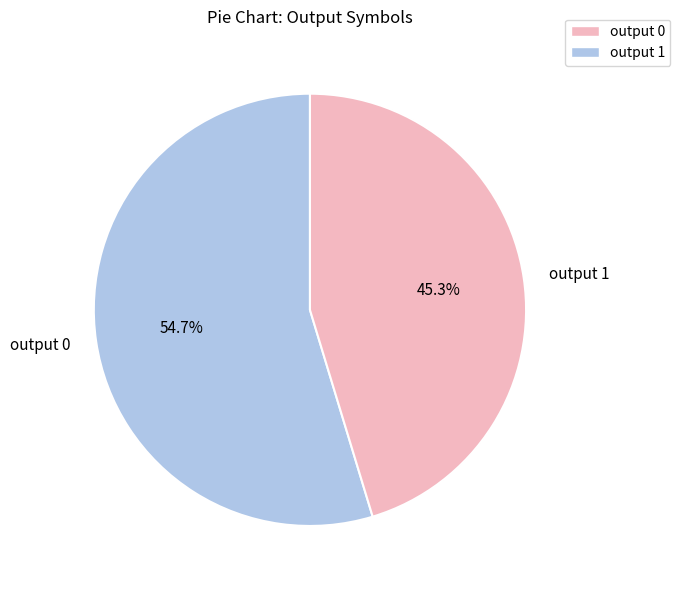

The output 0 slice represents 1% of the pie. True or false?

False